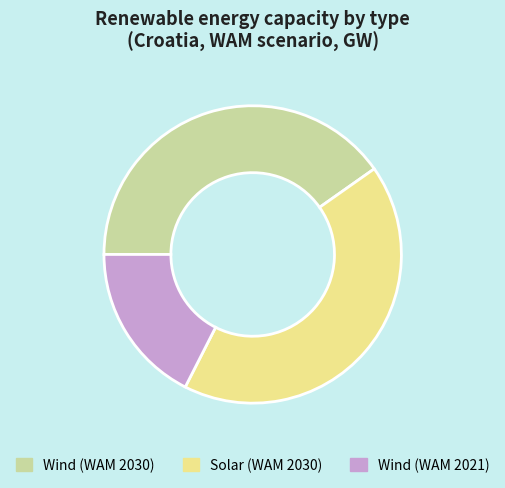

Does Wind (WAM 2021) represent more than half of the total?

No